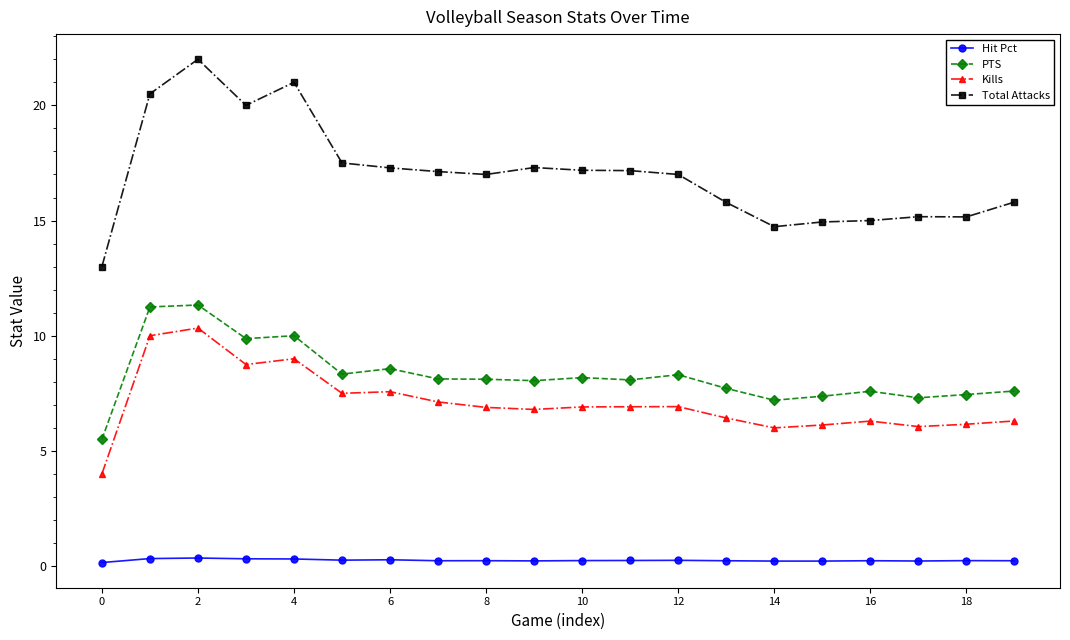

True or false: Total Attacks and Kills intersect in this chart.

False